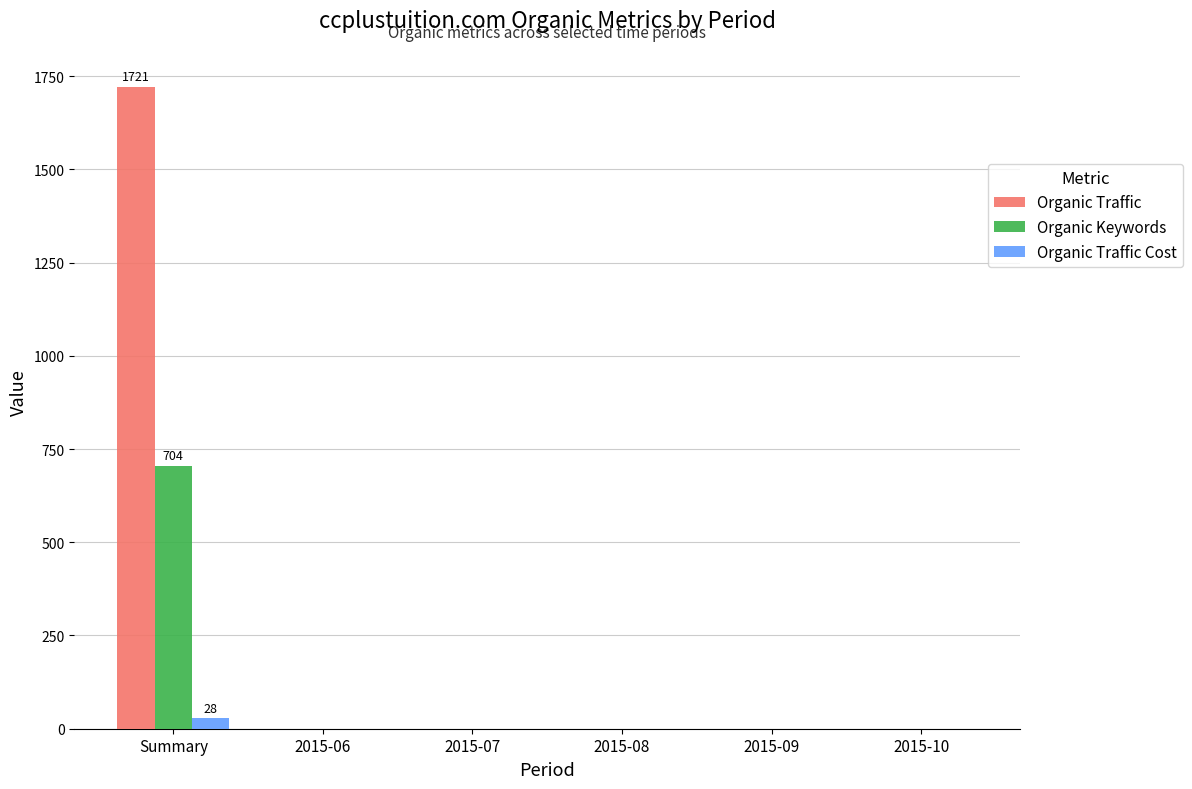

Which category has the highest value in the Organic Keywords series?

Summary